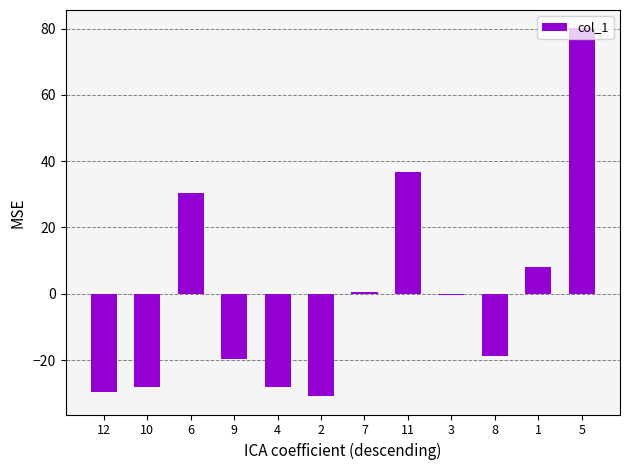

What is the label of the 9th bar from the left?

3